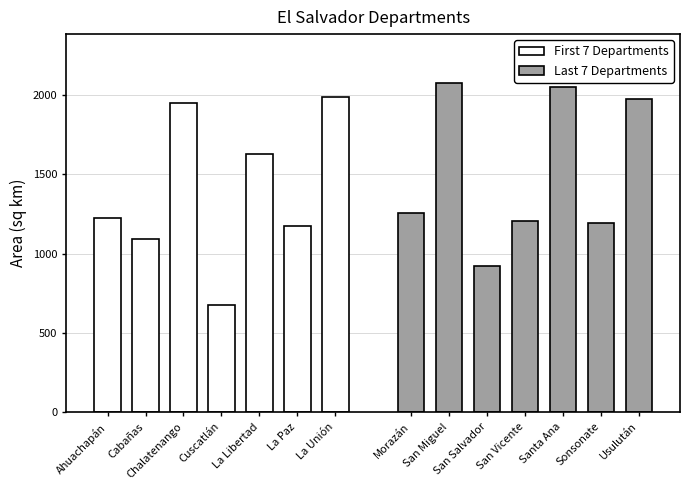

Which series has the largest range (max minus min)?

First 7 Departments